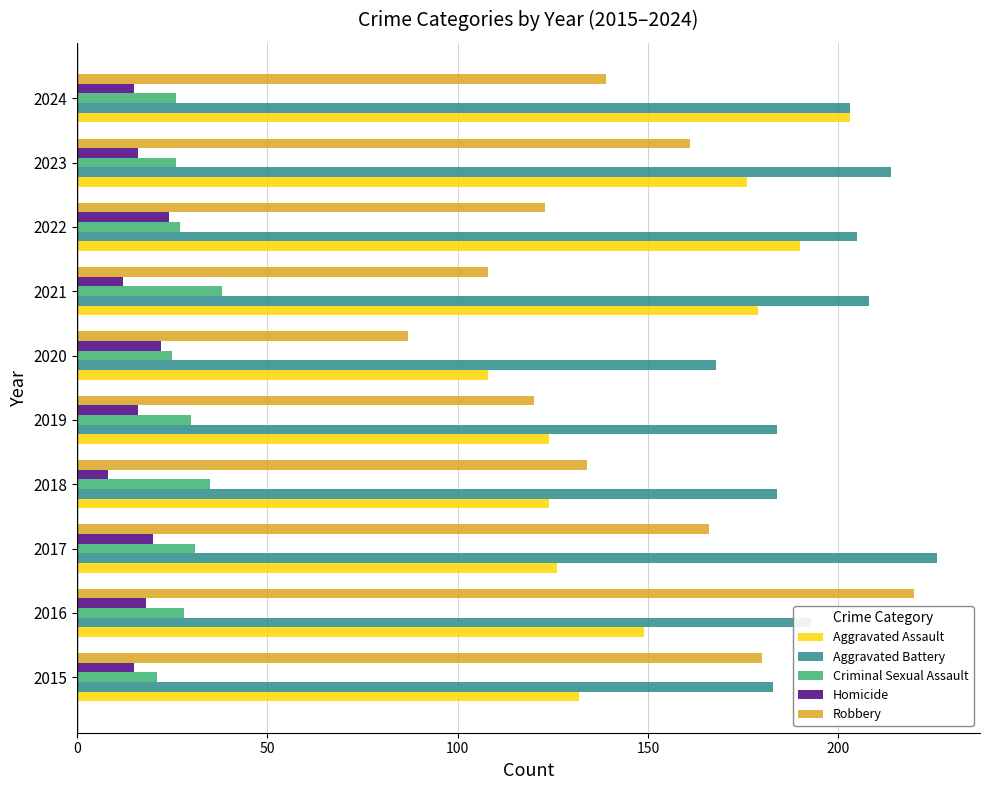

Which series changed the most between 2015 and 2024?

Aggravated Assault